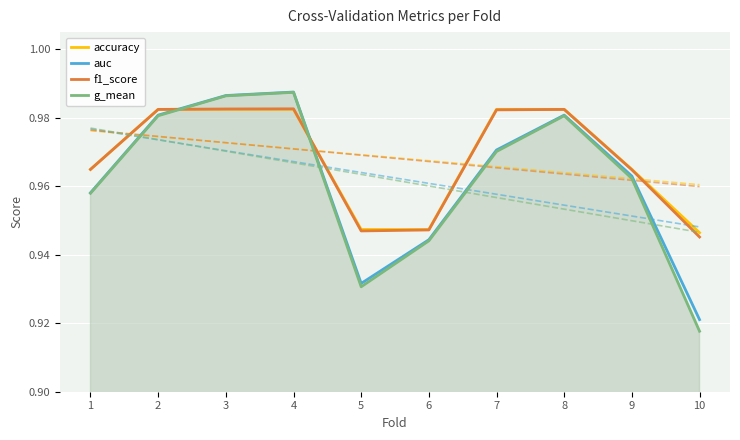

Reading right to left, list all the values displayed in this chart.

accuracy: 0.9	1.0	1.0	1.0	0.9	0.9	1.0	1.0	1.0	1.0
auc: 0.9	1.0	1.0	1.0	0.9	0.9	1.0	1.0	1.0	1.0
f1_score: 0.9	1.0	1.0	1.0	0.9	0.9	1.0	1.0	1.0	1.0
g_mean: 0.9	1.0	1.0	1.0	0.9	0.9	1.0	1.0	1.0	1.0